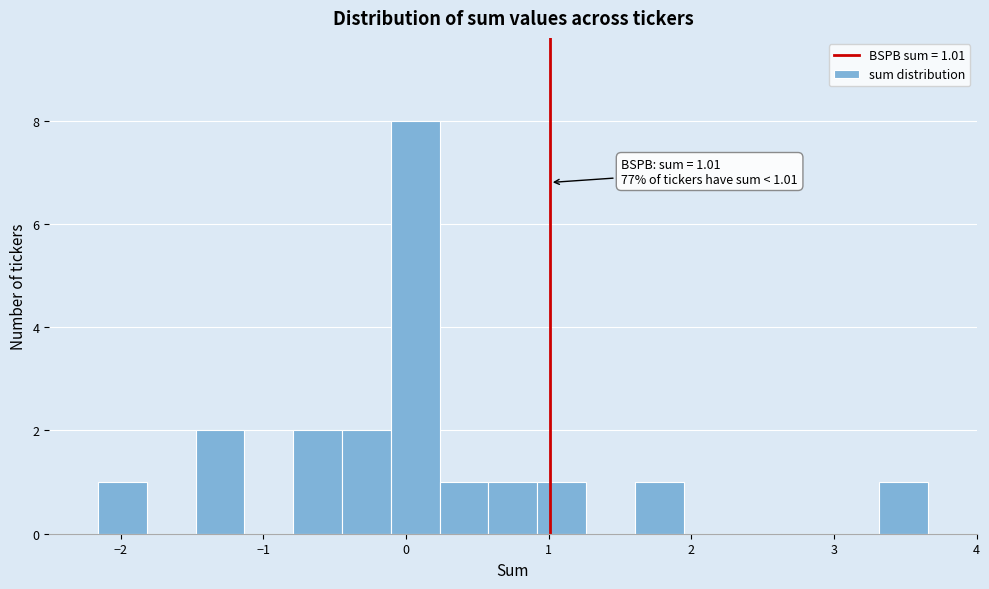

Around what value on the x-axis is the tallest bar? Give the approximate position of its centre, as read against the axis.

0.1